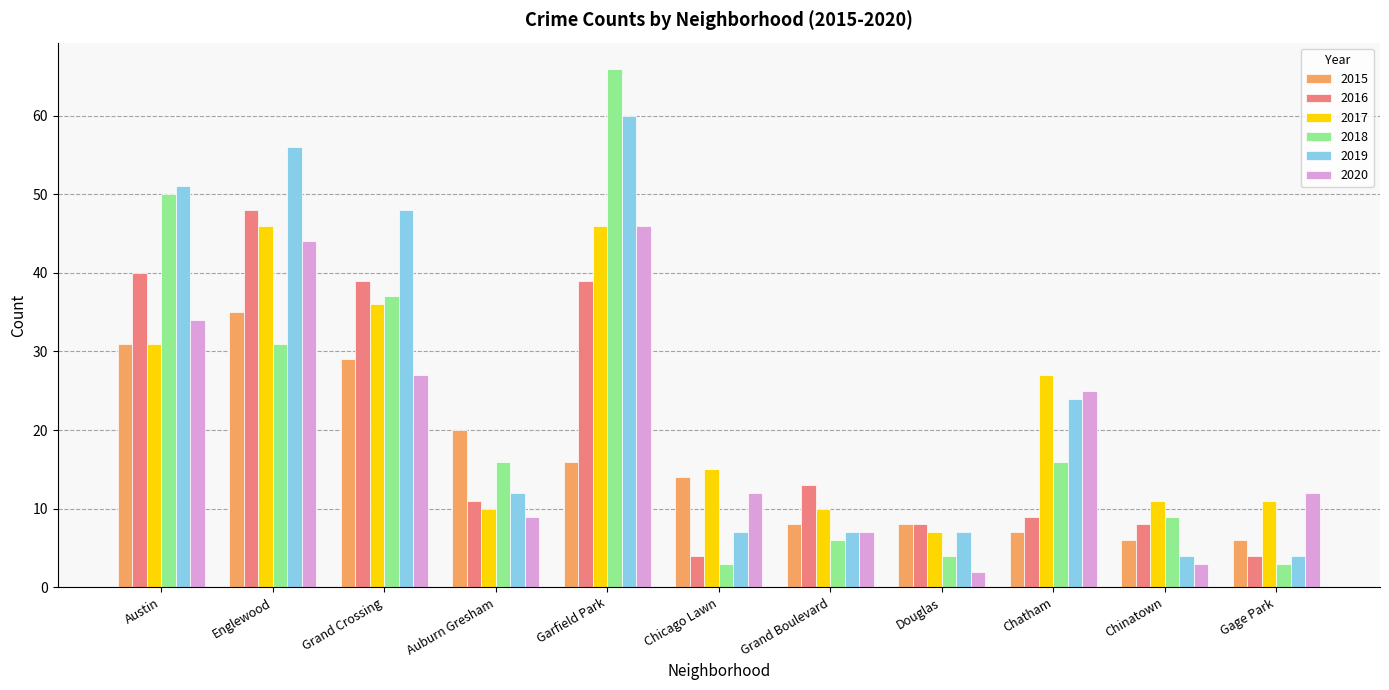

What is the approximate value of 2020 at Chicago Lawn, to the nearest 10?

10